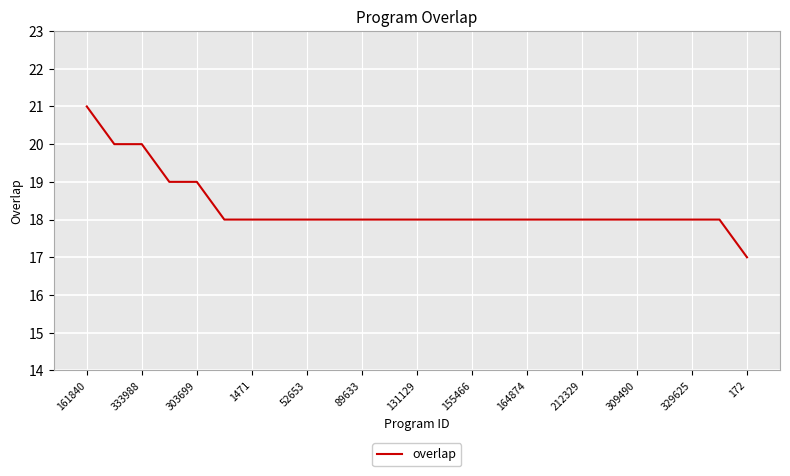

What is the difference between the maximum and minimum values?

4